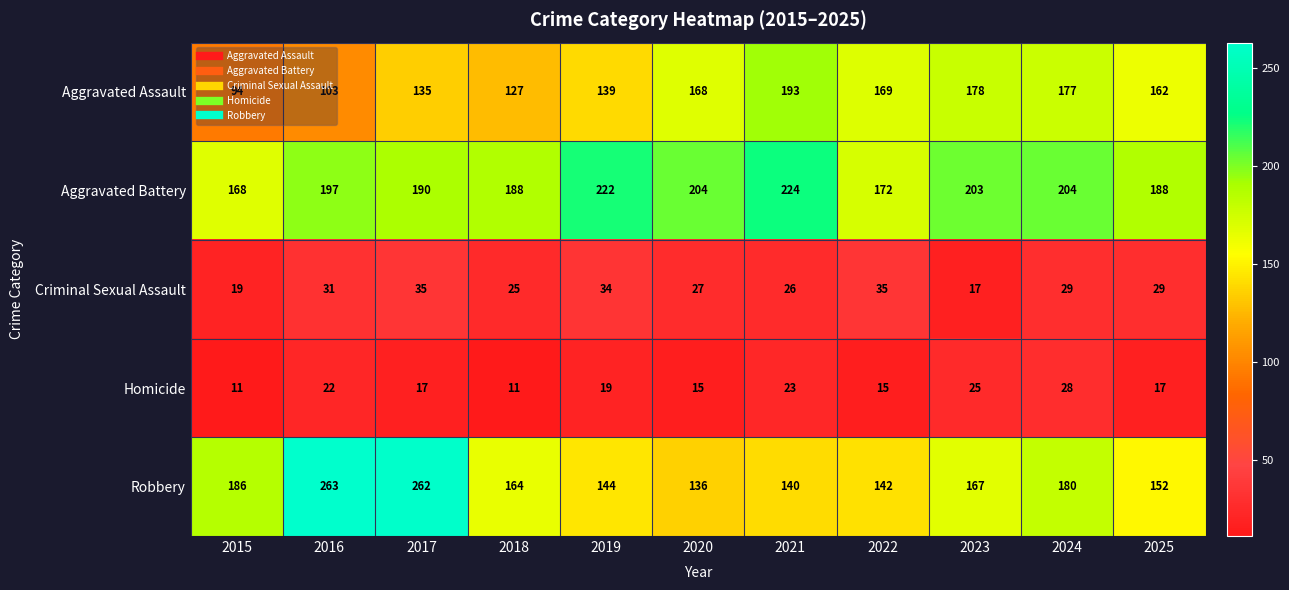

Is it true that Homicide equals 5 at 2020?

False